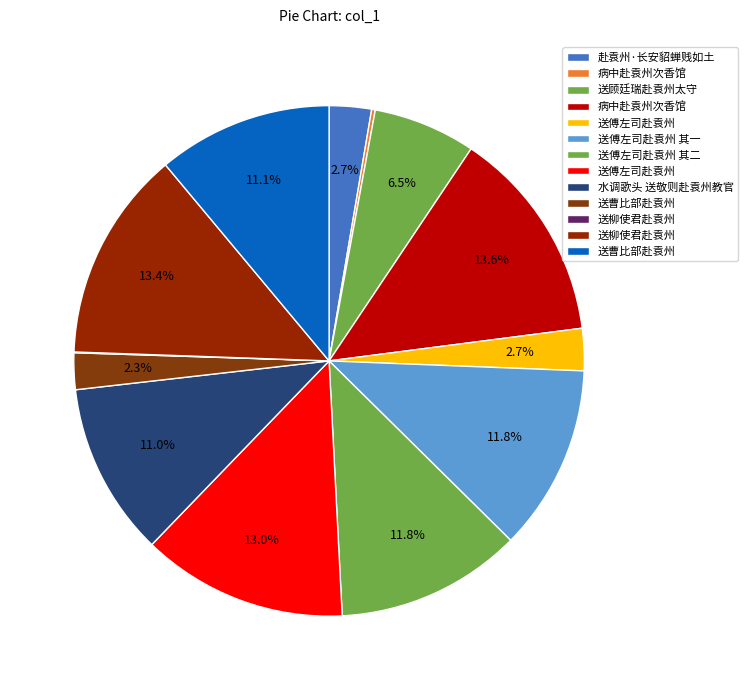

To the nearest percent, what is the average slice percentage?

8%